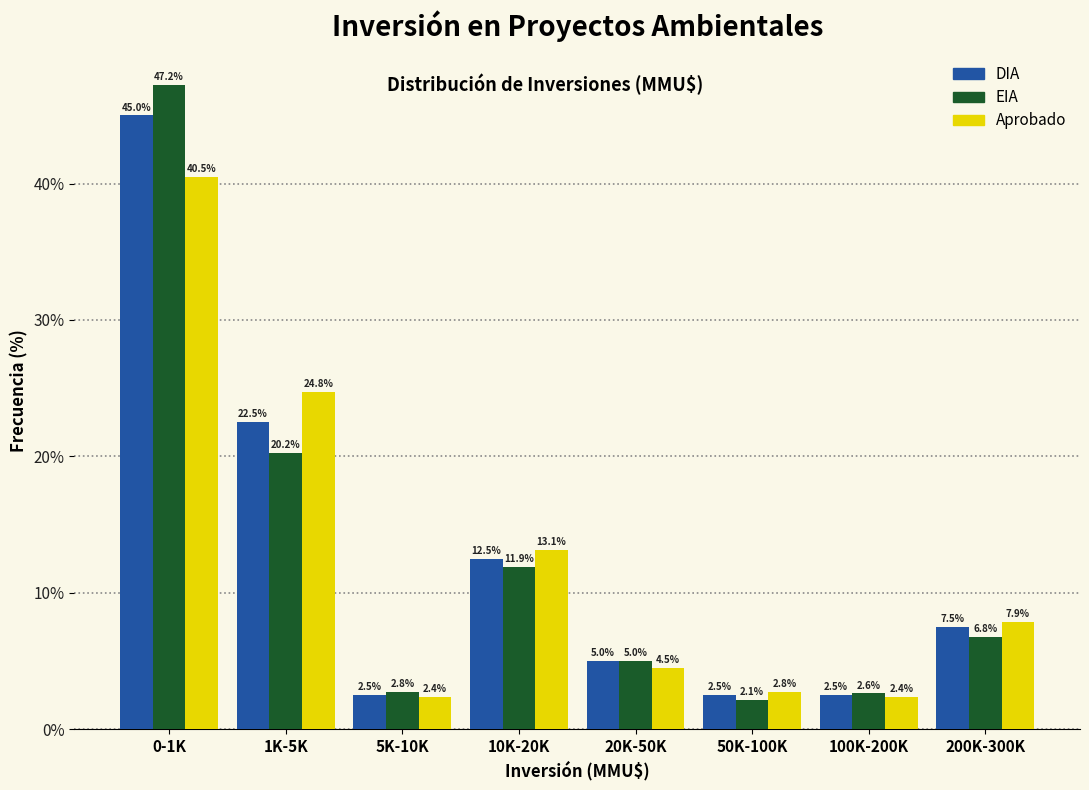

What is the sum of all DIA values?

100.0